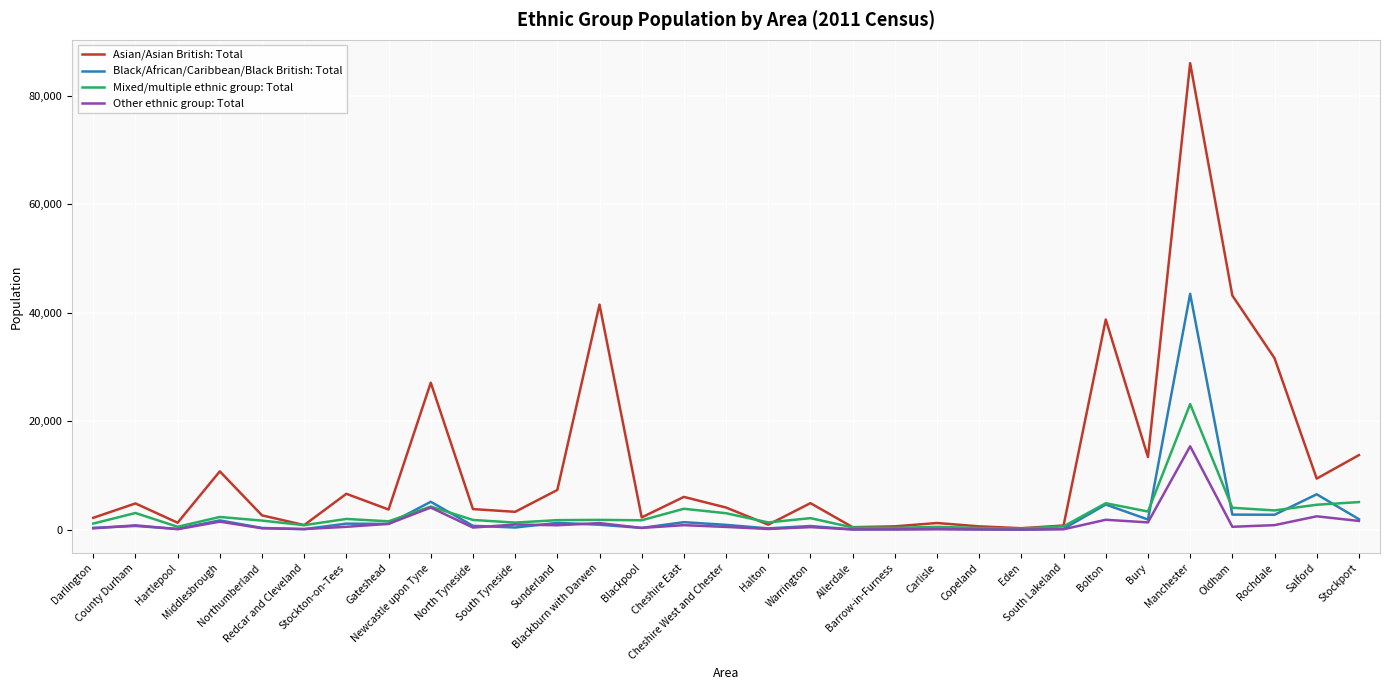

Which series has the largest total across all categories?

Asian/Asian British: Total